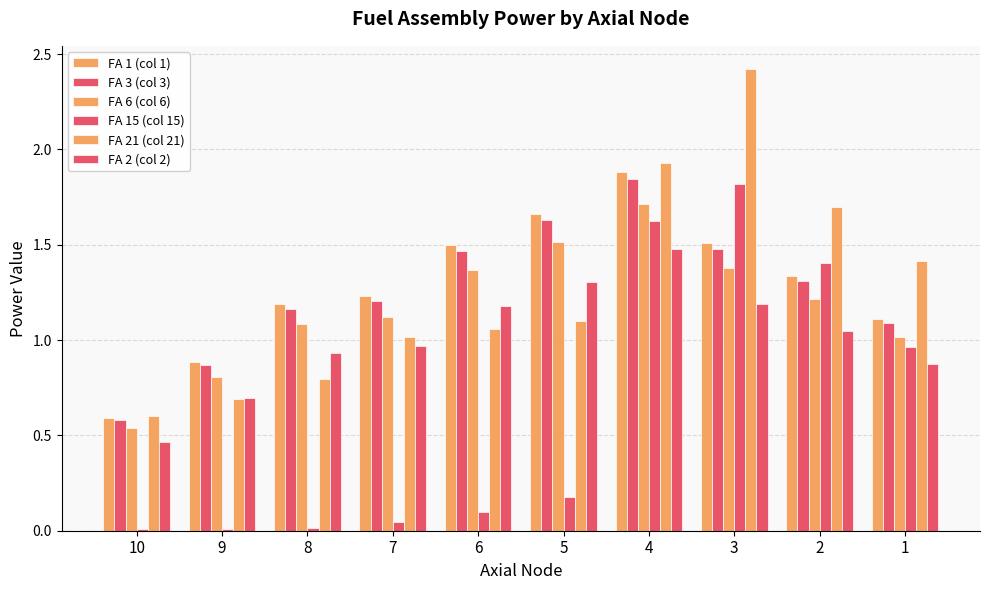

How many data points in FA 1 (col 1) are less than 1?

2